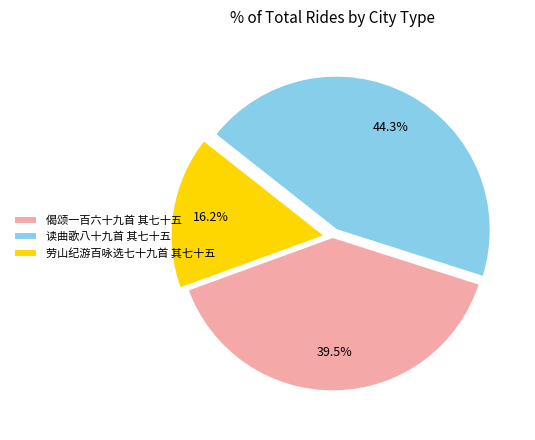

Does 劳山纪游百咏选七十九首 其七十五 represent more than half of the total?

No